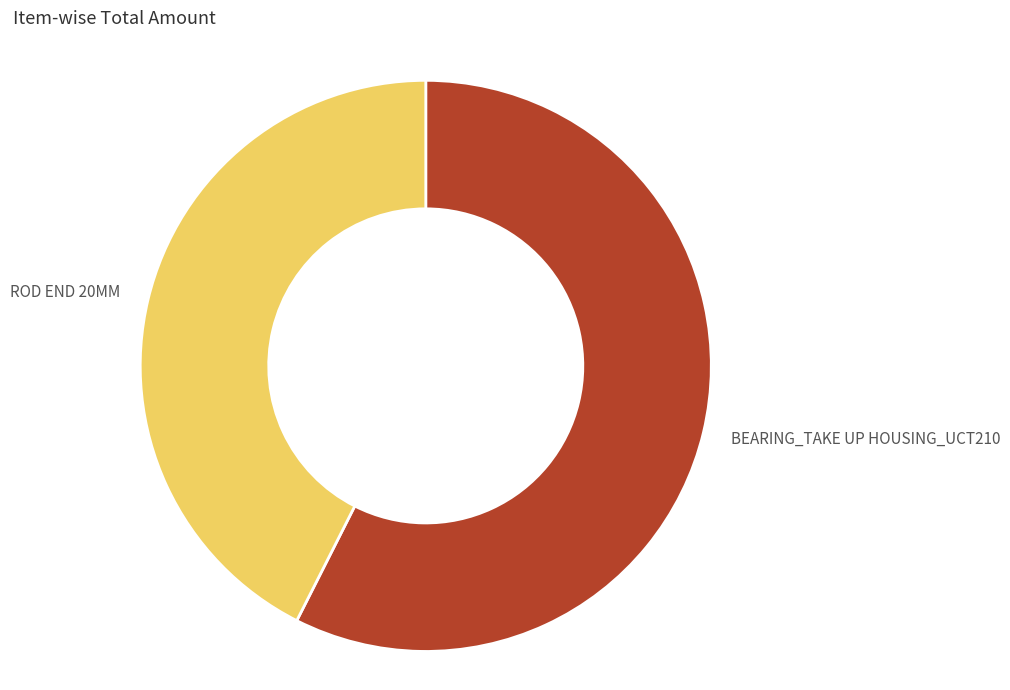

What is the smallest slice in the pie chart?

ROD END 20MM